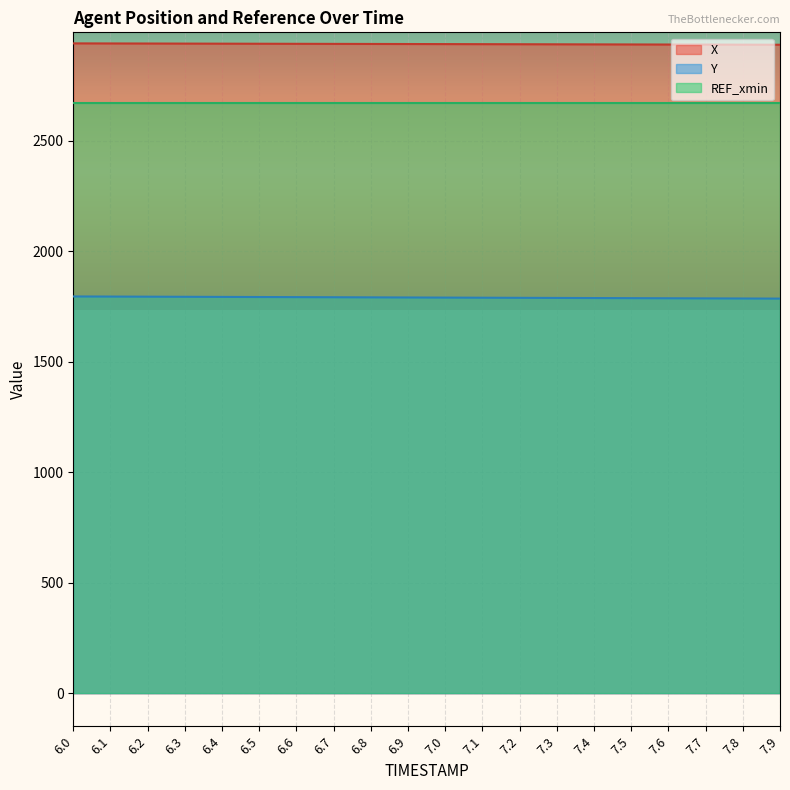

What is the average value of the X series?

2938.5